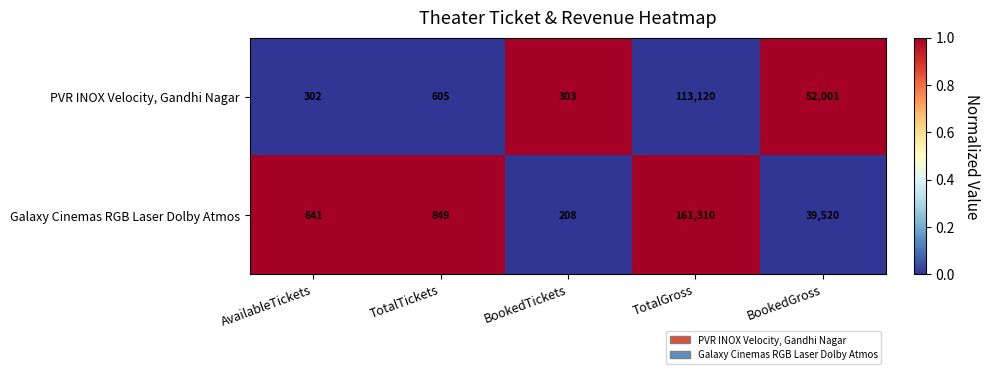

At which category does the chart reach its minimum across all series?

BookedTickets